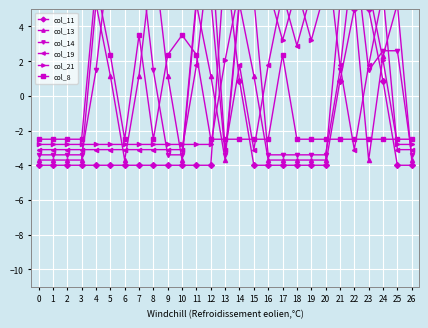

True or false: col_8 has a value of 0.9 at 9.

False